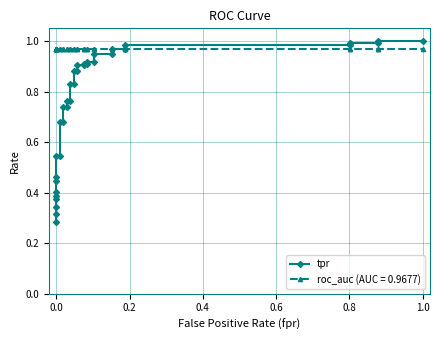

Does the chart have visible grid lines?

Yes